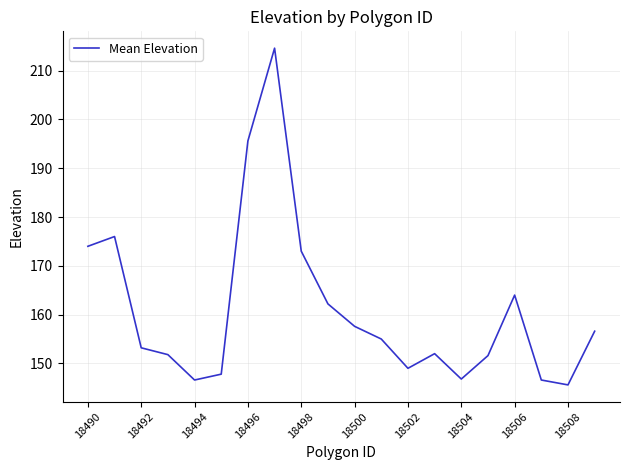

What is the minimum value shown in the chart?

145.6